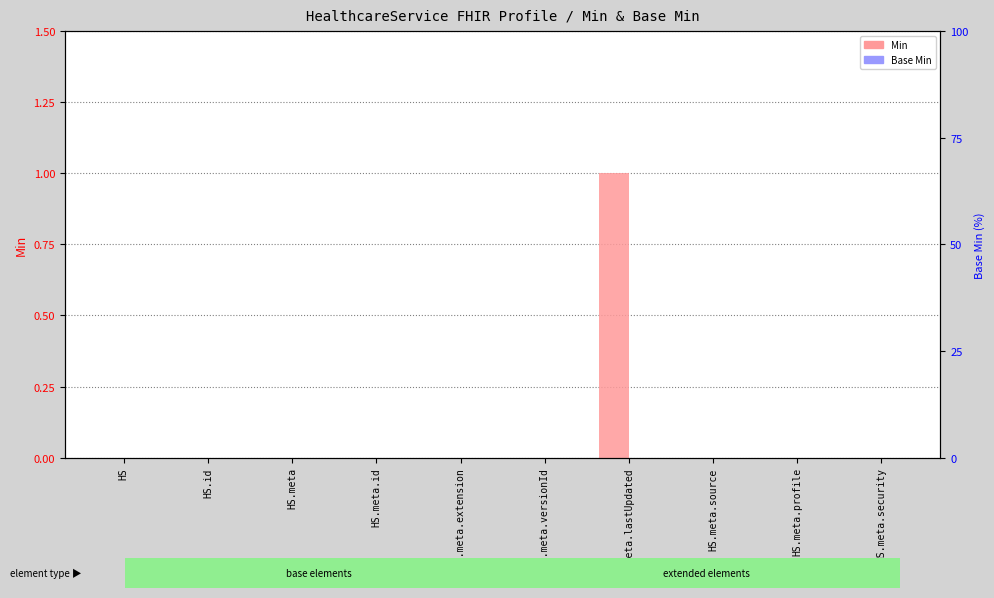

The Min series shows 0 at HS.meta.source. True or false?

True